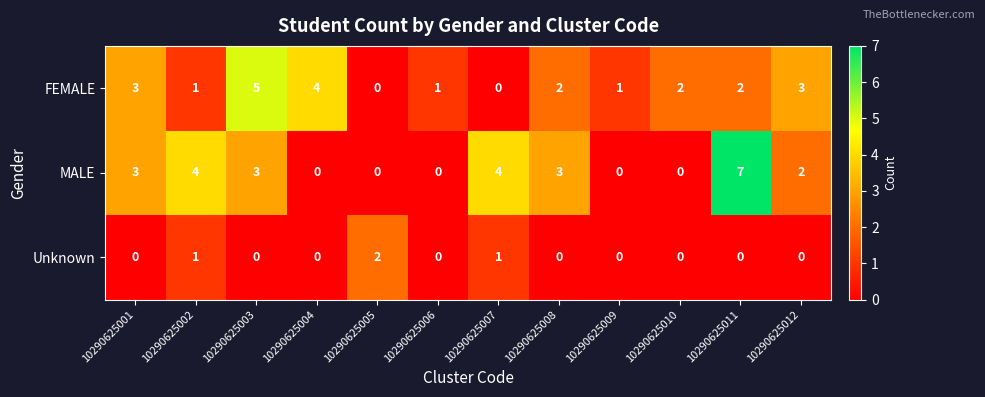

Which series has the largest range (max minus min)?

MALE